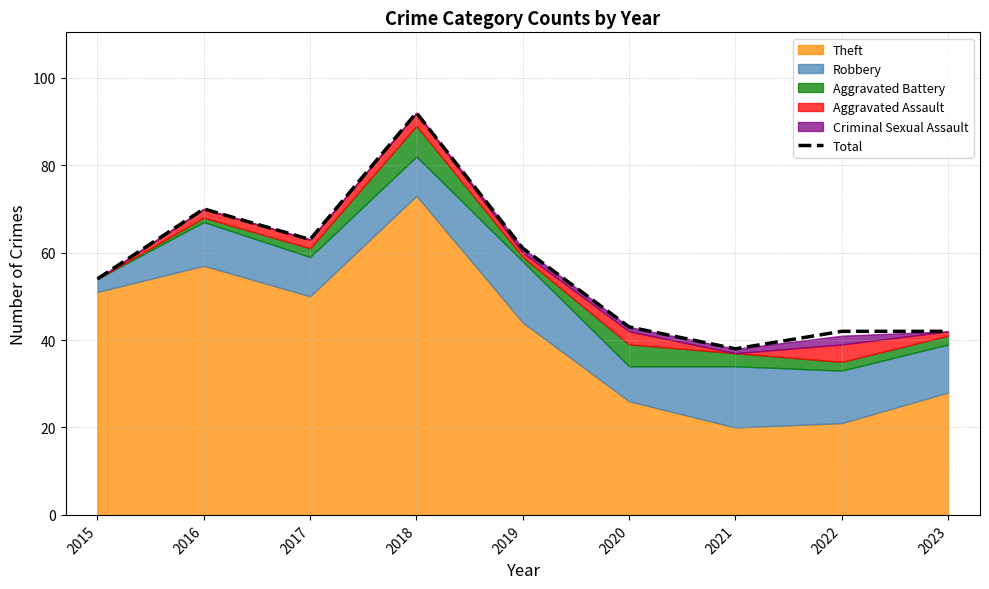

Reading left to right, extract all data points from this chart.

54	70	63	92	61	43	38	42	42